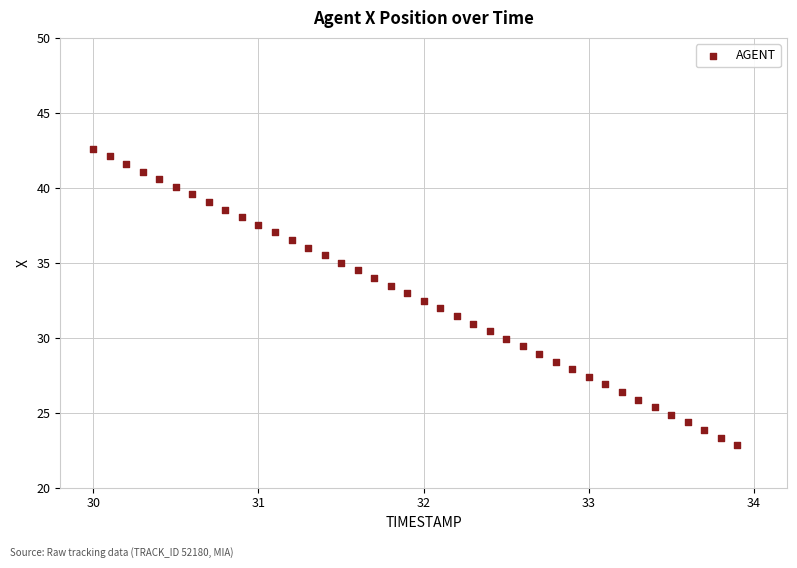

What is the range of X values (max minus min)?

3.9